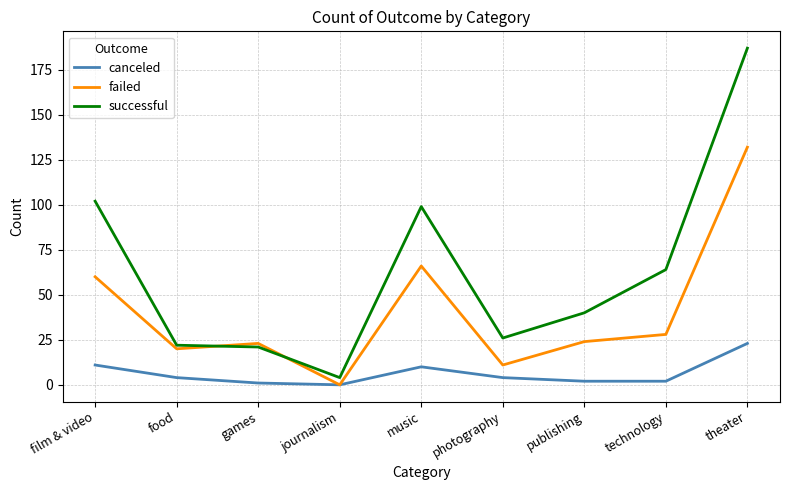

What is the maximum value for successful?

187